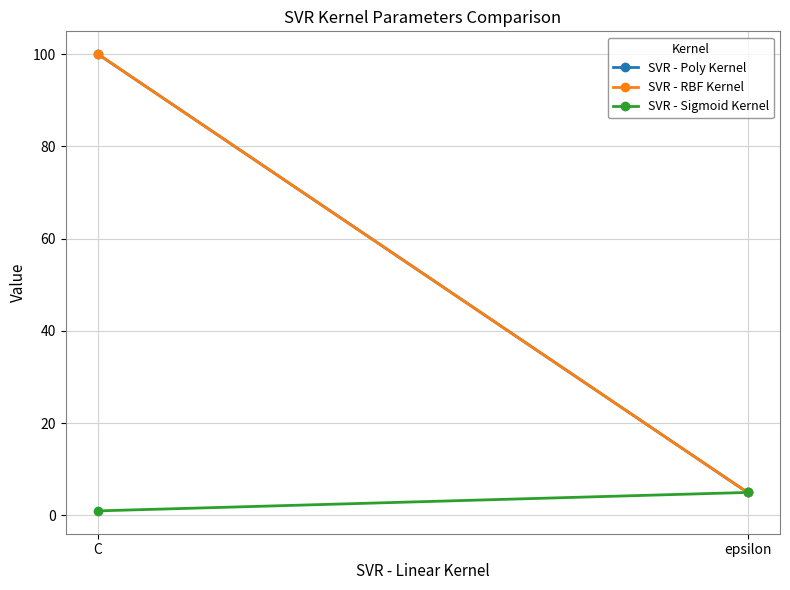

What are all the series names shown in the legend?

SVR - Poly Kernel, SVR - RBF Kernel, SVR - Sigmoid Kernel